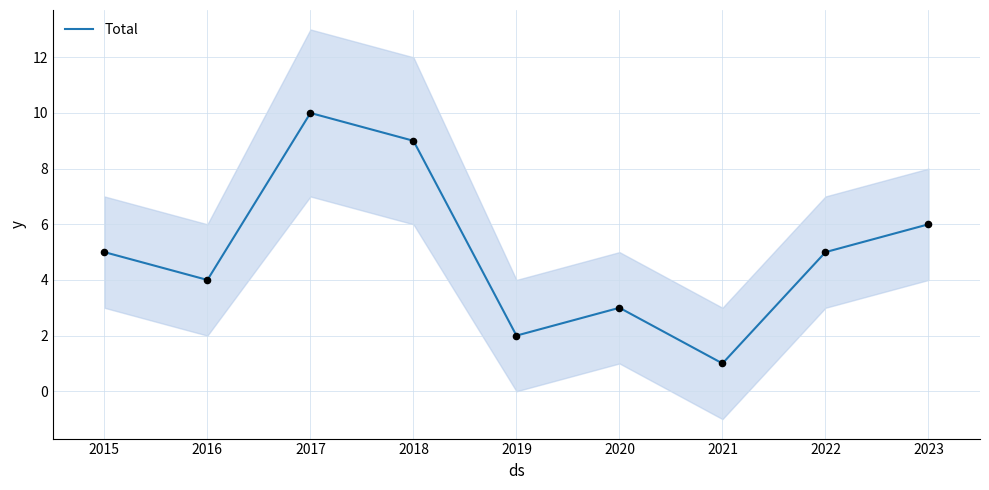

At which label does Total reach its minimum?

2021